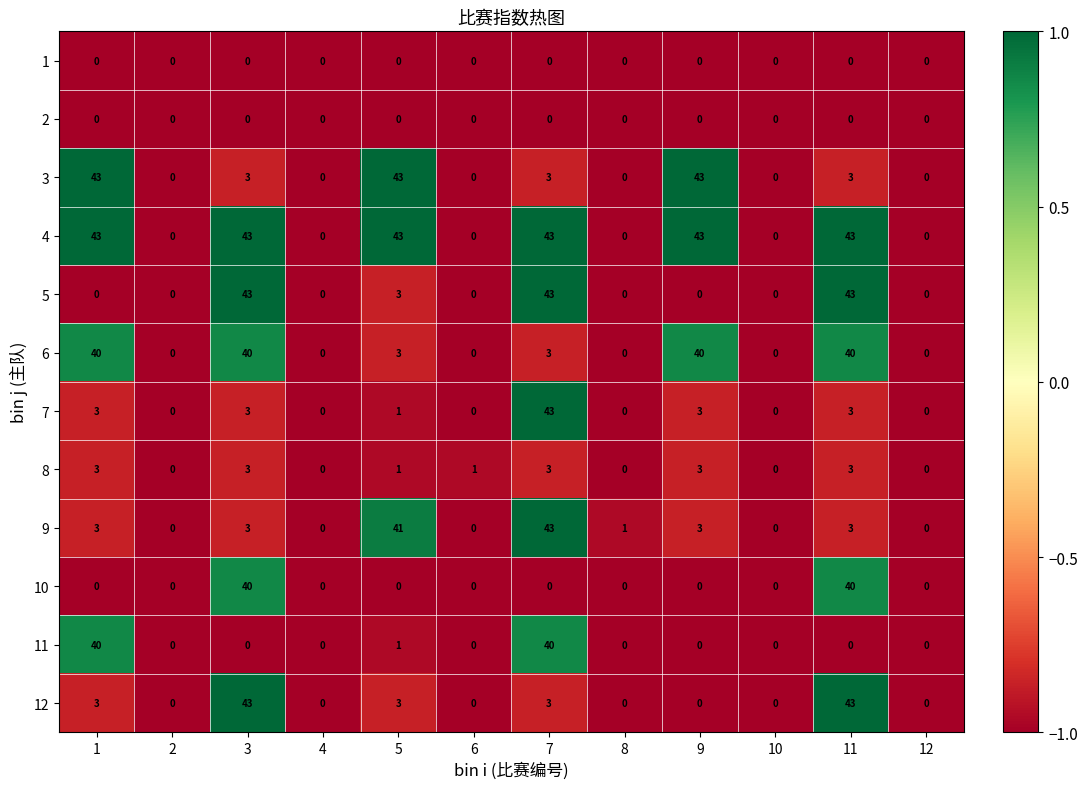

How many data points in 3 are less than 3?

6